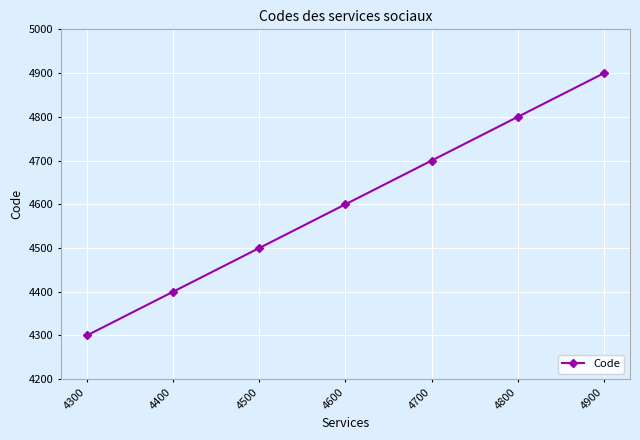

What is the difference between the second highest and second lowest values?

400